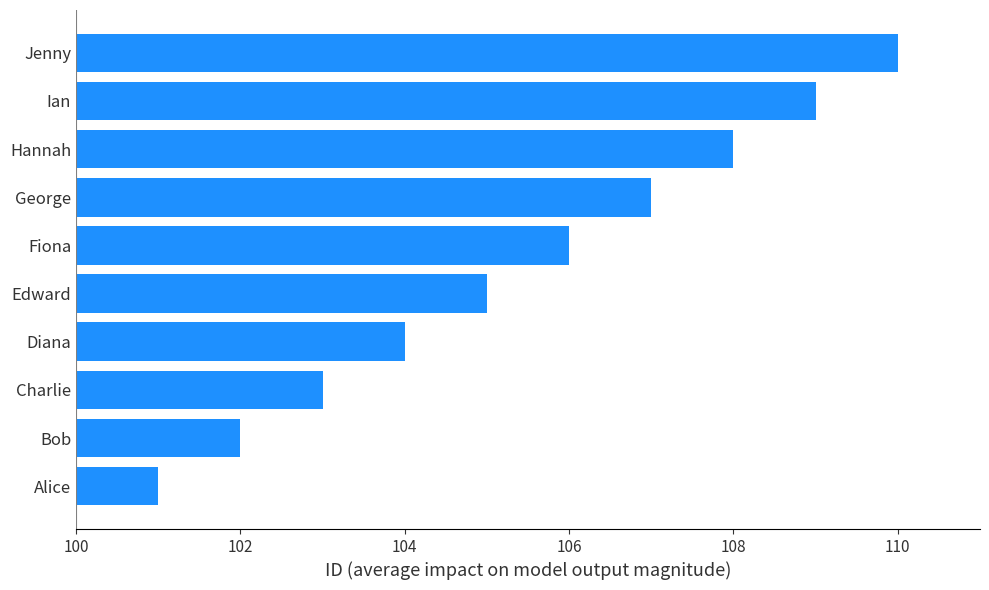

What is the greatest value displayed?

110